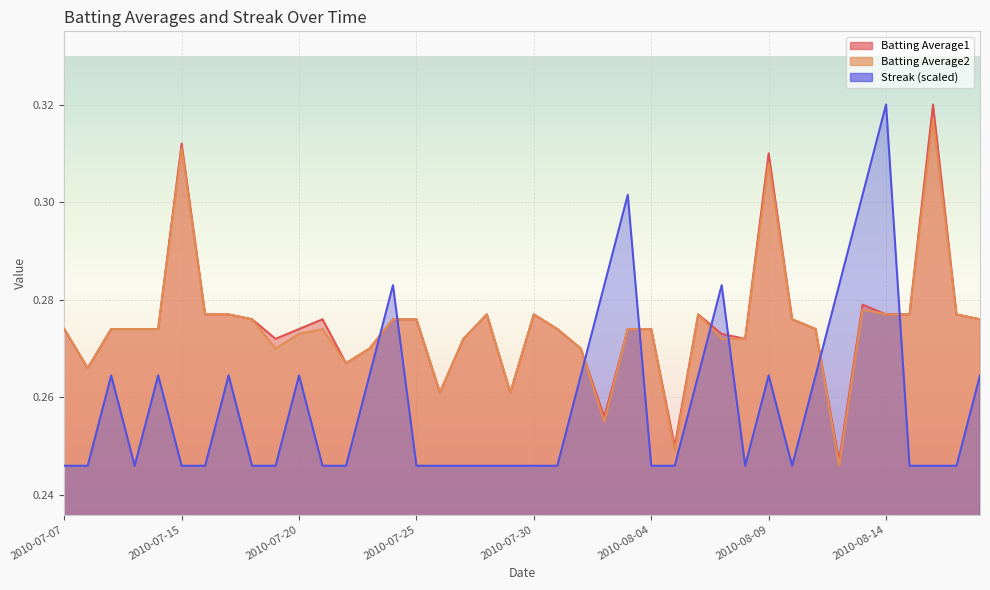

Which series changed the most between 2010-07-21 and 2010-07-22?

Batting Average1